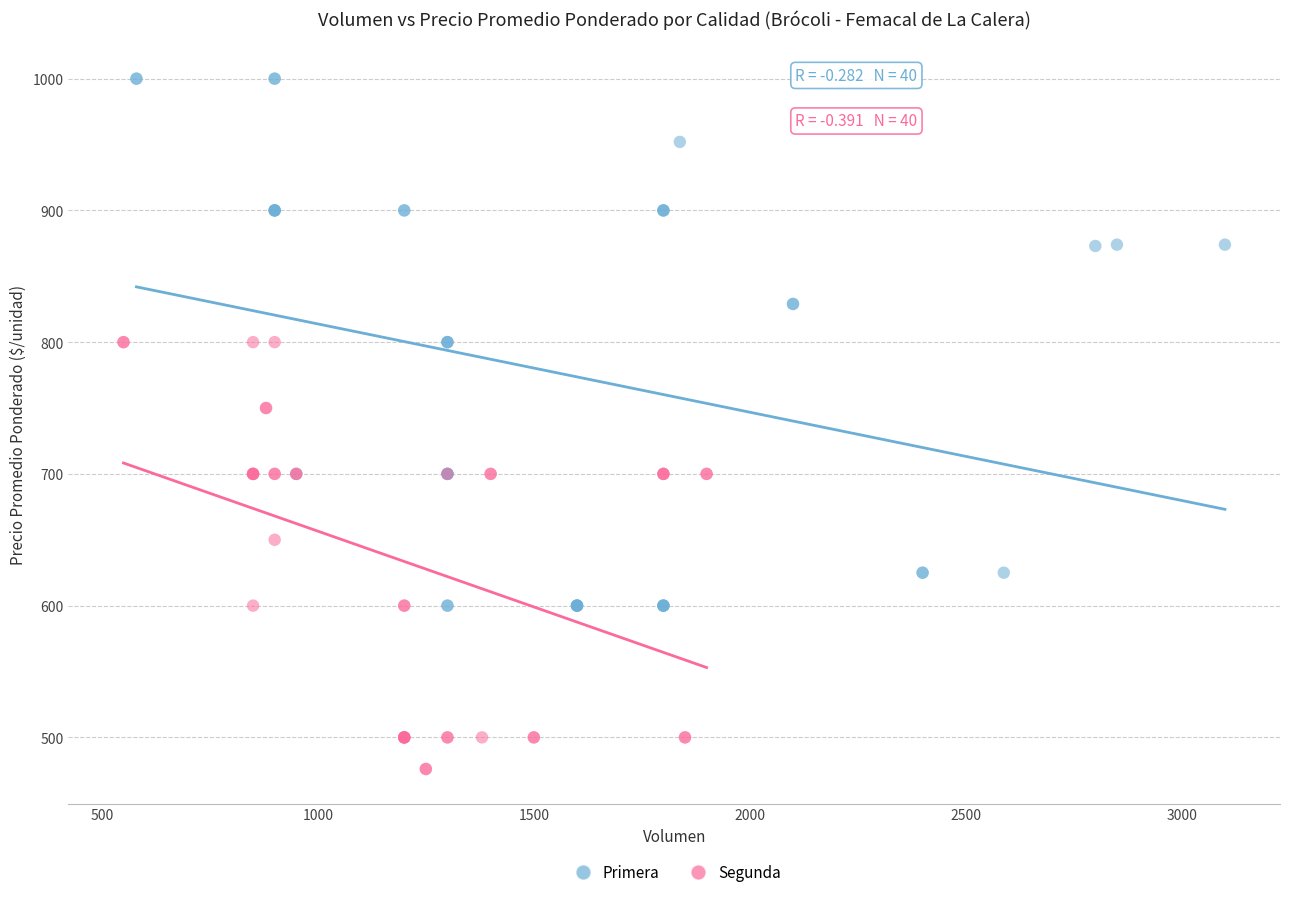

Which series reaches the minimum Y coordinate?

Segunda